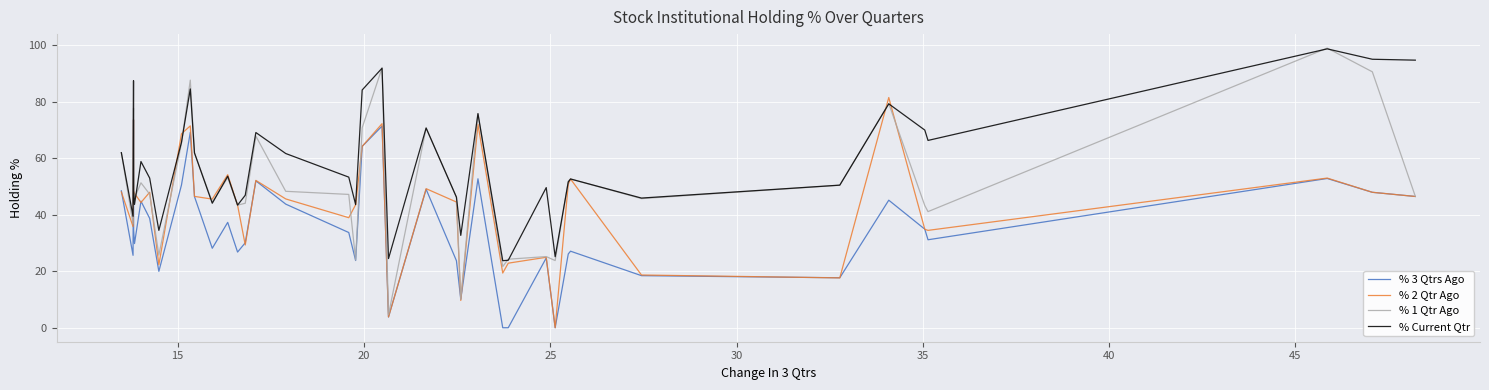

How many data points in % 2 Qtr Ago are less than 46?

20